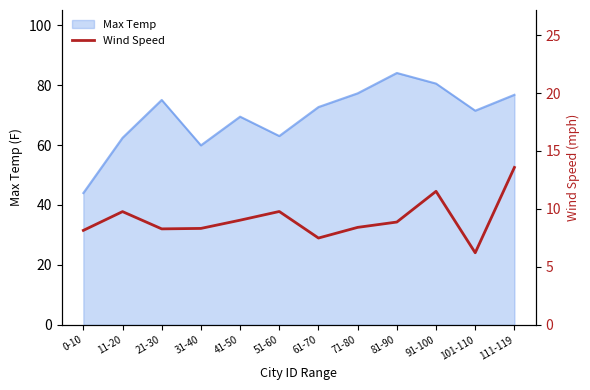

The Max Temp series shows 77.3 at 71-80. True or false?

True